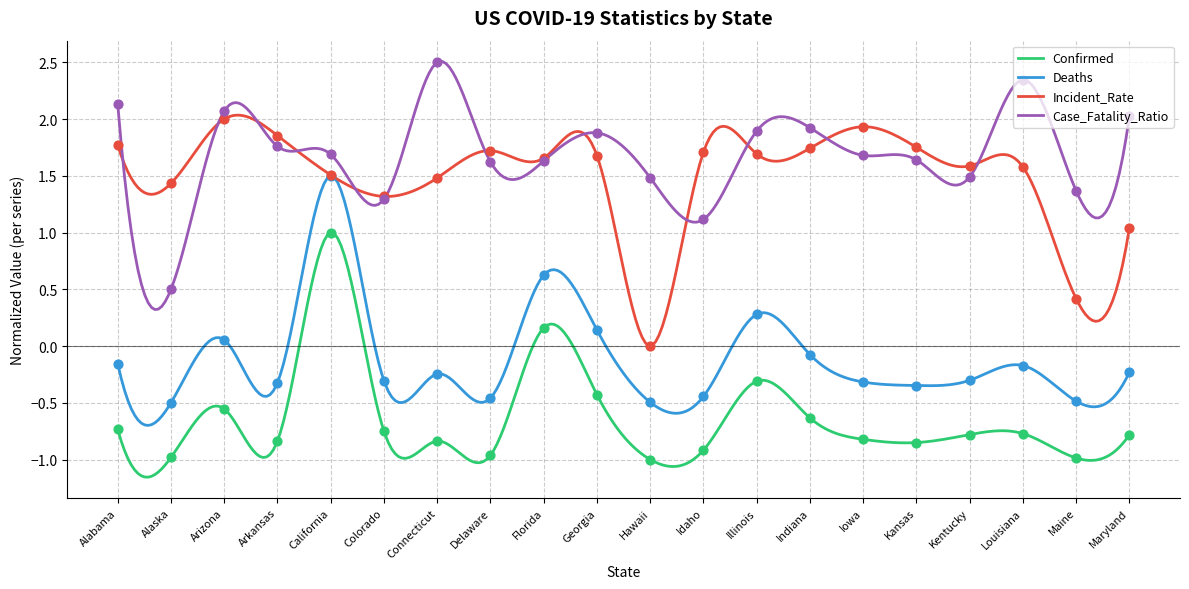

Which series reaches the minimum Y coordinate?

Confirmed